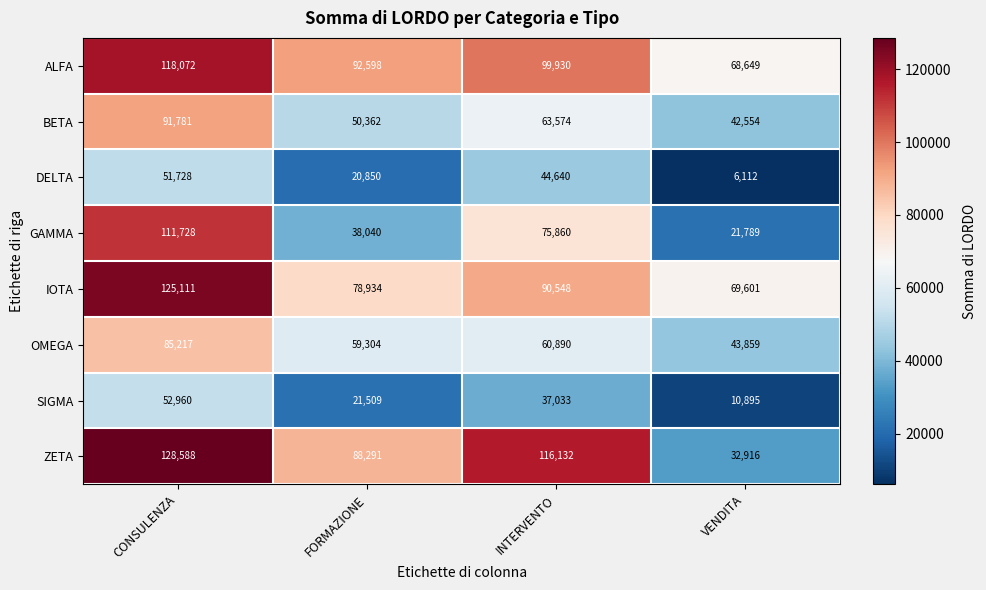

What is the difference between the highest and lowest values at INTERVENTO?

79099